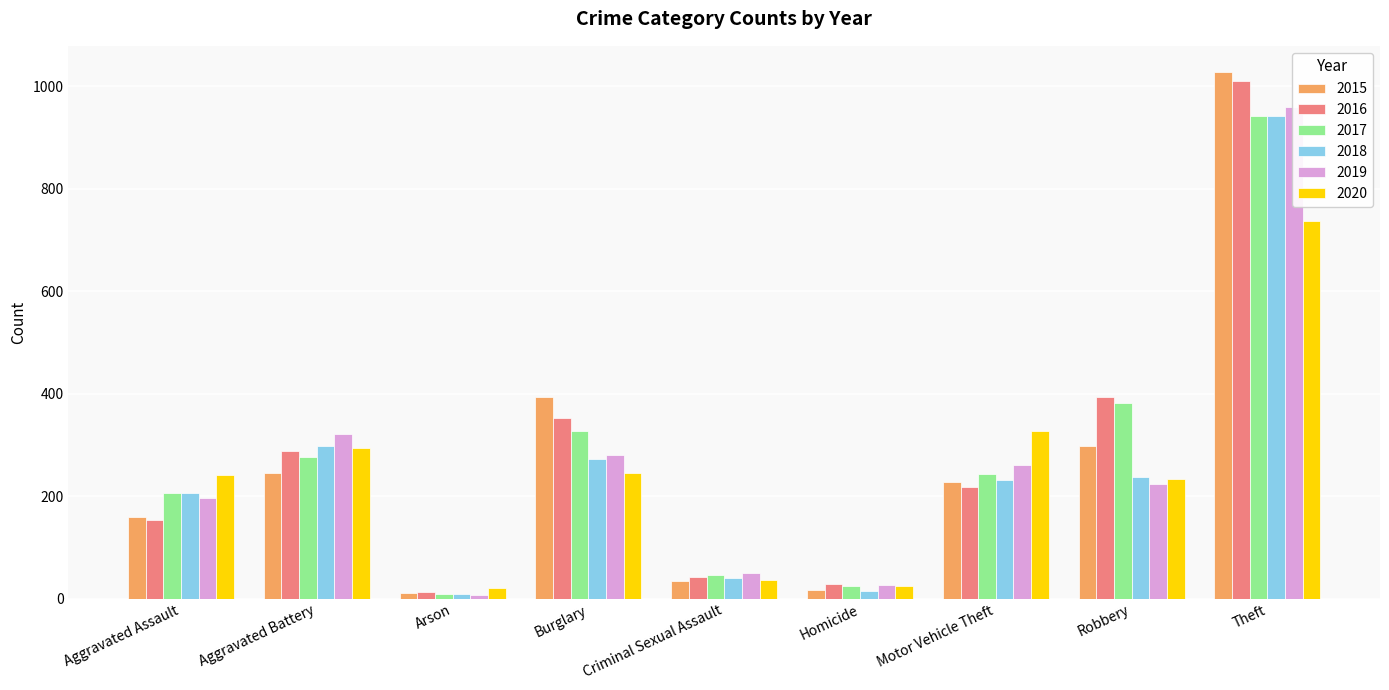

How many values in the 2019 series are below 224?

4